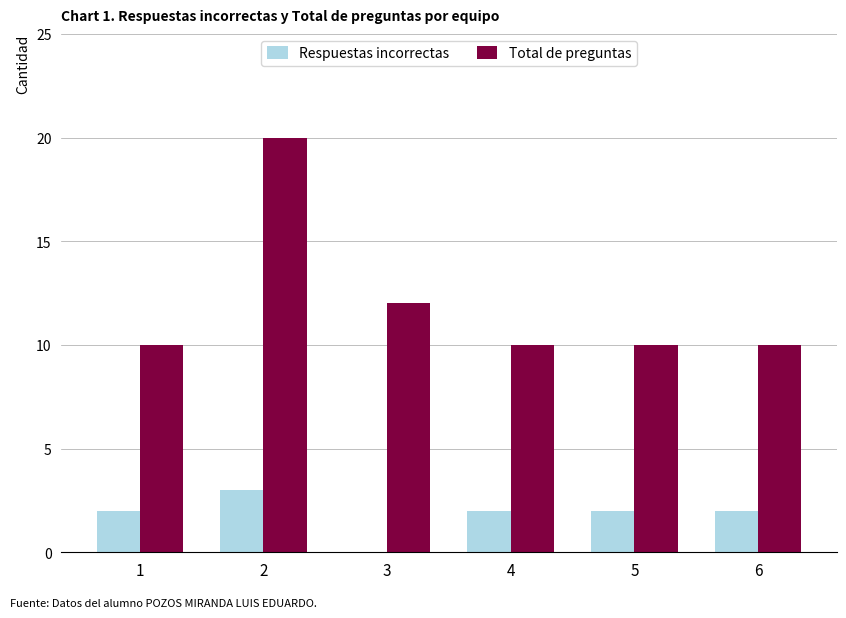

Which series has the largest total across all categories?

Total de preguntas